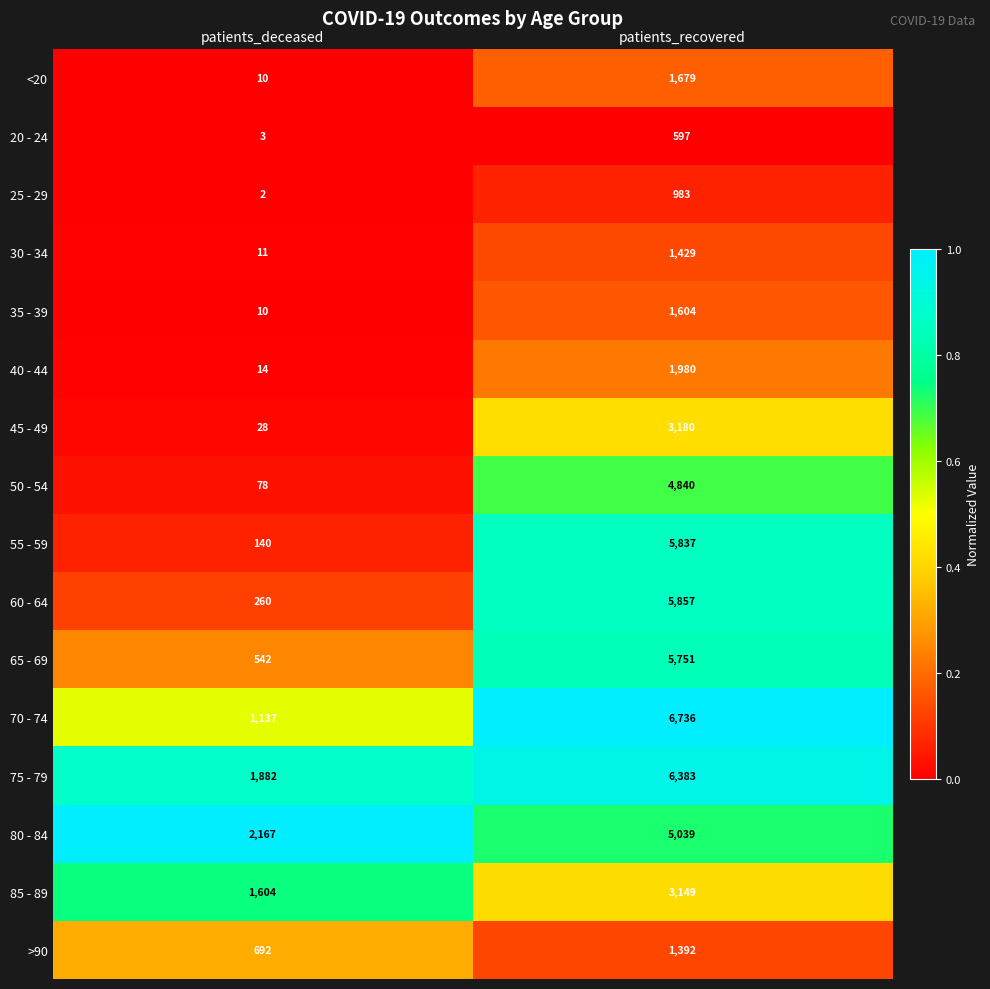

Which series has the largest total across all categories?

75 - 79